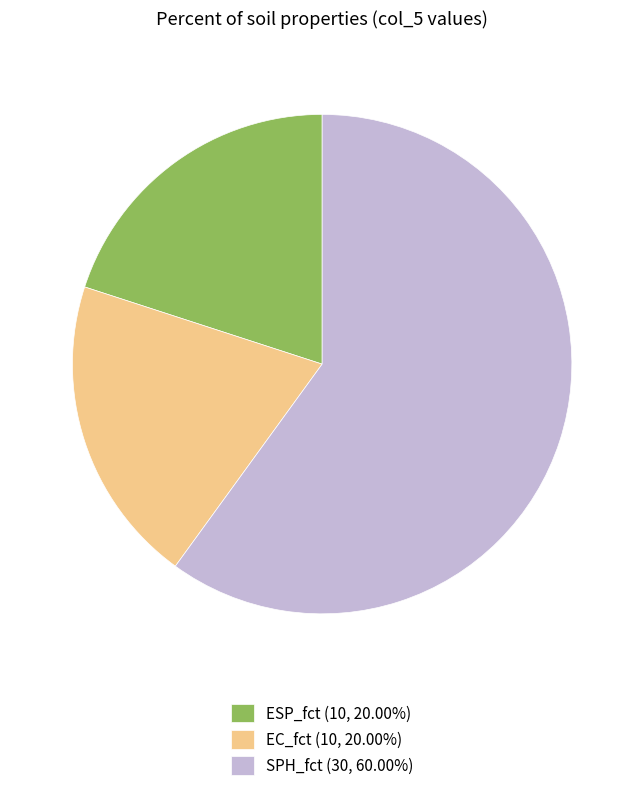

What is the ratio of the value at ESP_fct (10, 20.00%) to the value at EC_fct (10, 20.00%)?

1.0